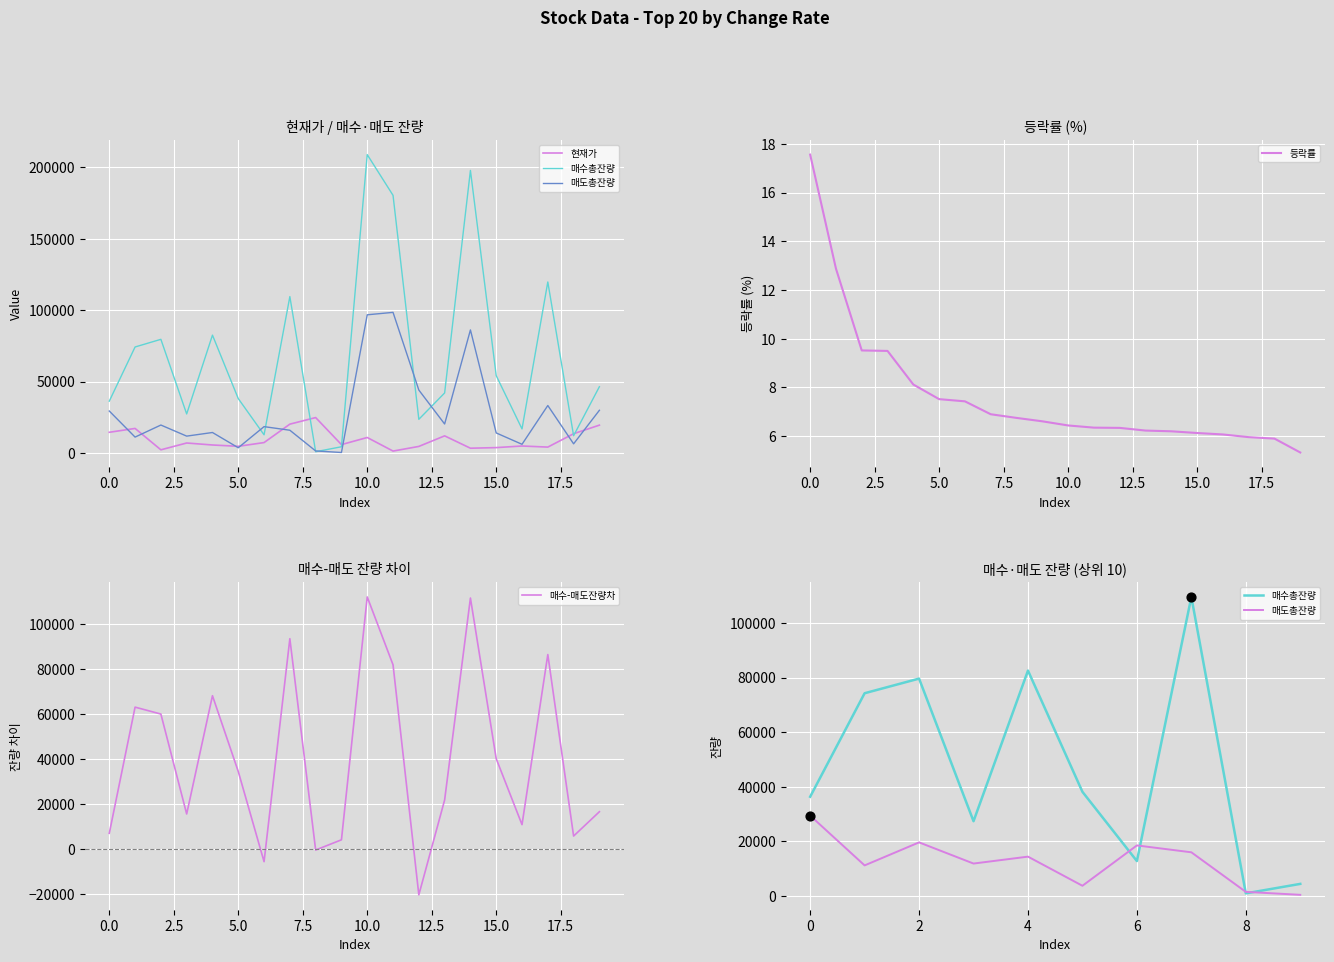

Is the value of 매수총잔량 at 16 greater than the value of 매도총잔량 at 12?

No